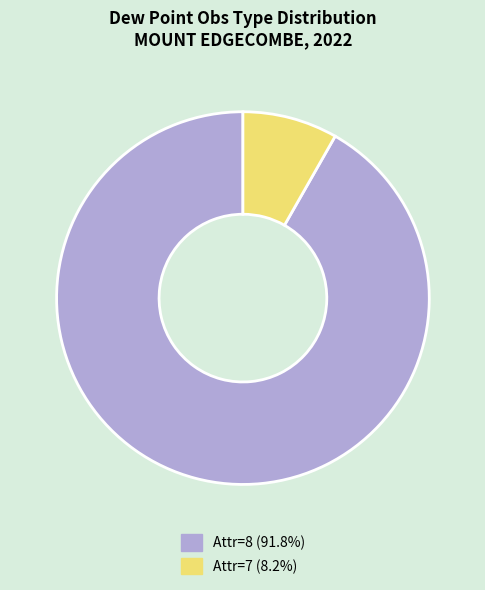

Does any single category account for the majority?

Yes